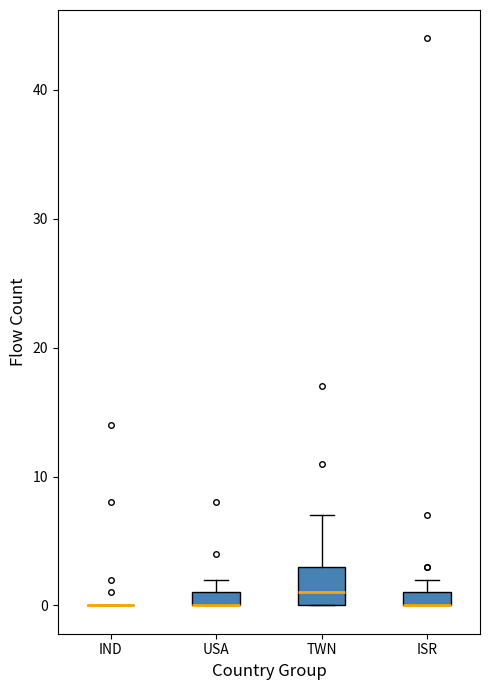

Which box is the tallest, from its lower edge to its upper edge?

TWN